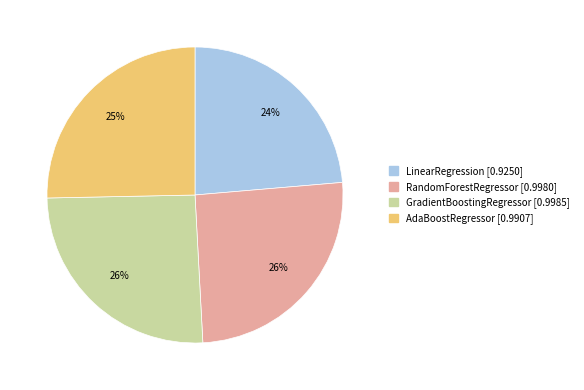

How many segments does this pie chart have?

4